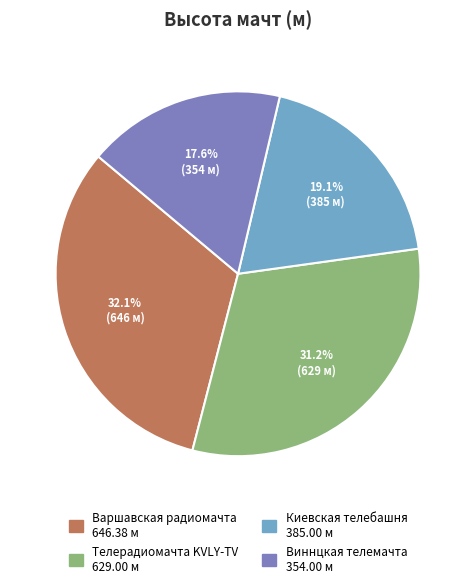

Combined, what portion of the pie is Варшавская радиомачта and Киевская телебашня?

51.2%